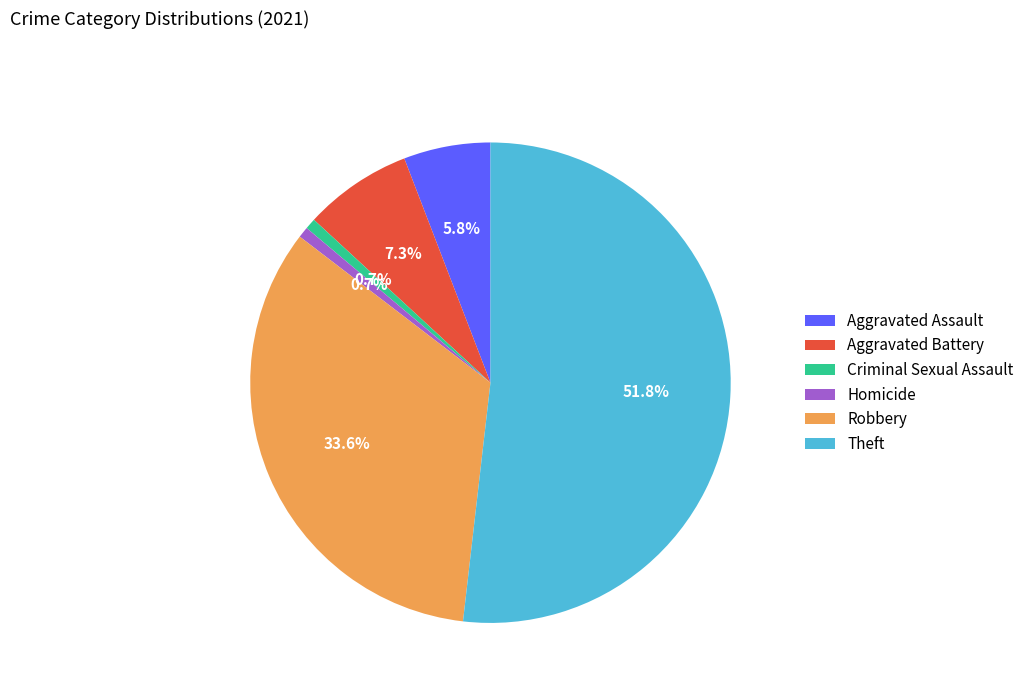

Count the number of slices in the pie.

6